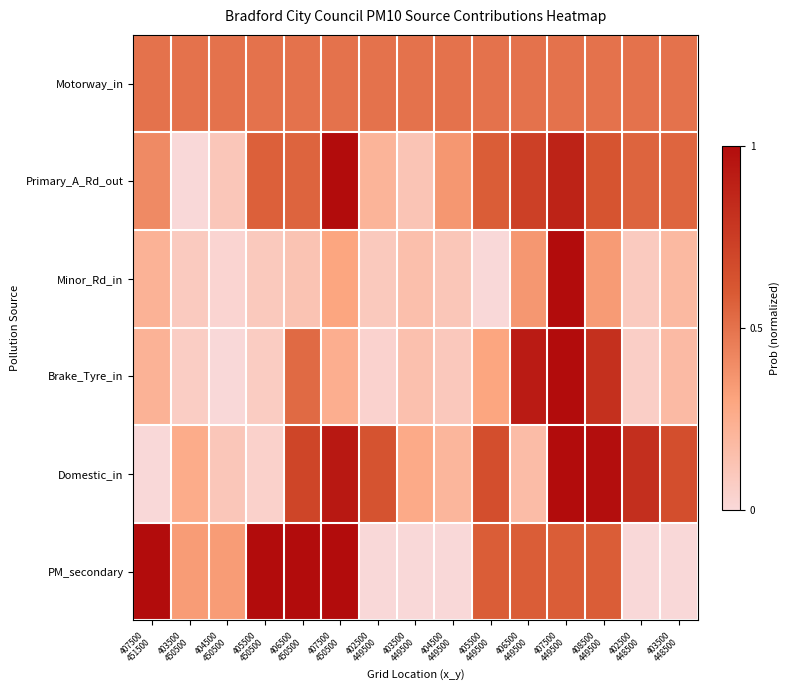

How many series are shown in this chart?

6